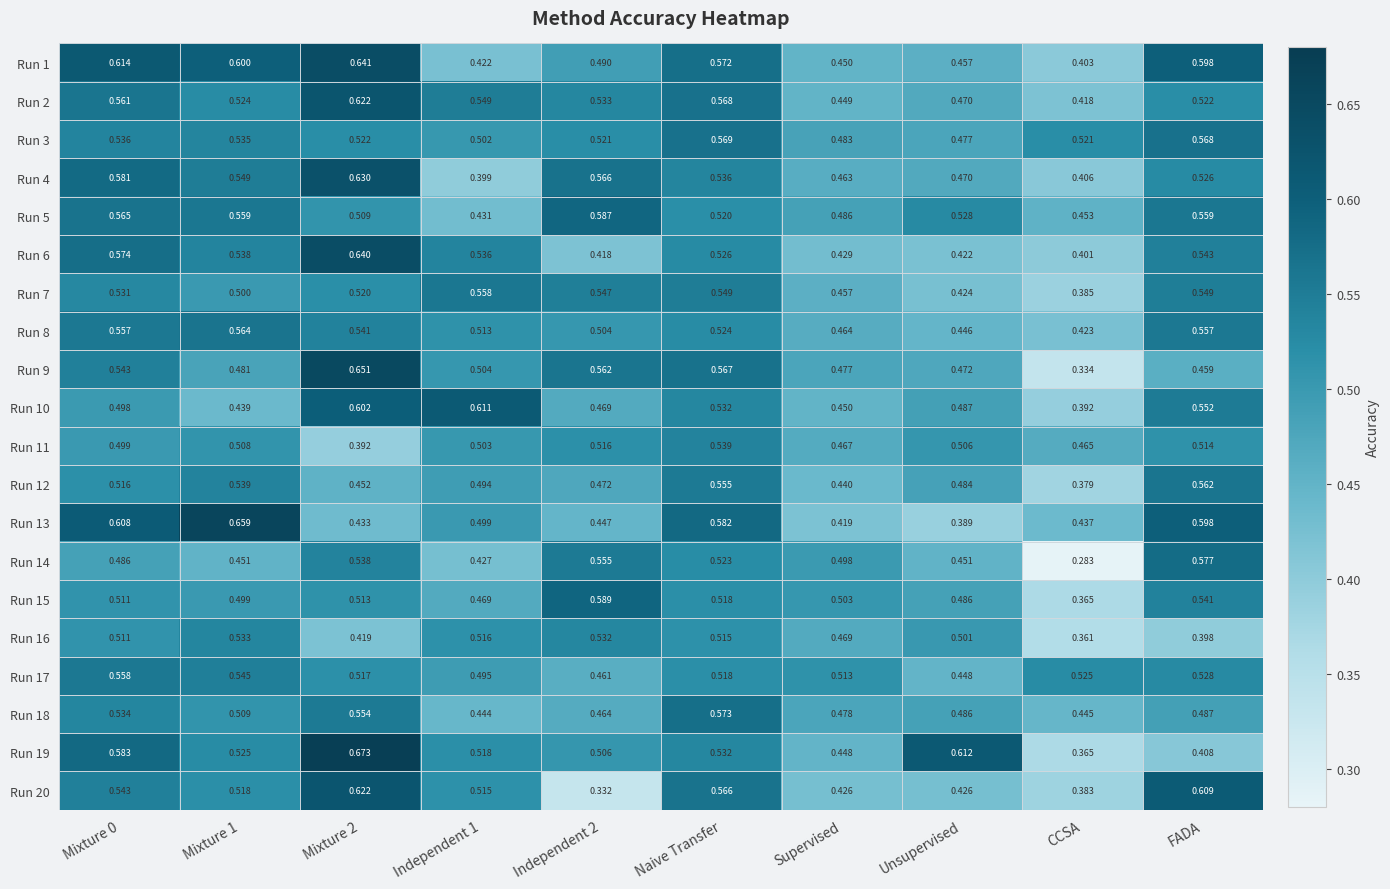

Is the value of Run 5 at FADA greater than the value of Run 17 at Independent 1?

Yes